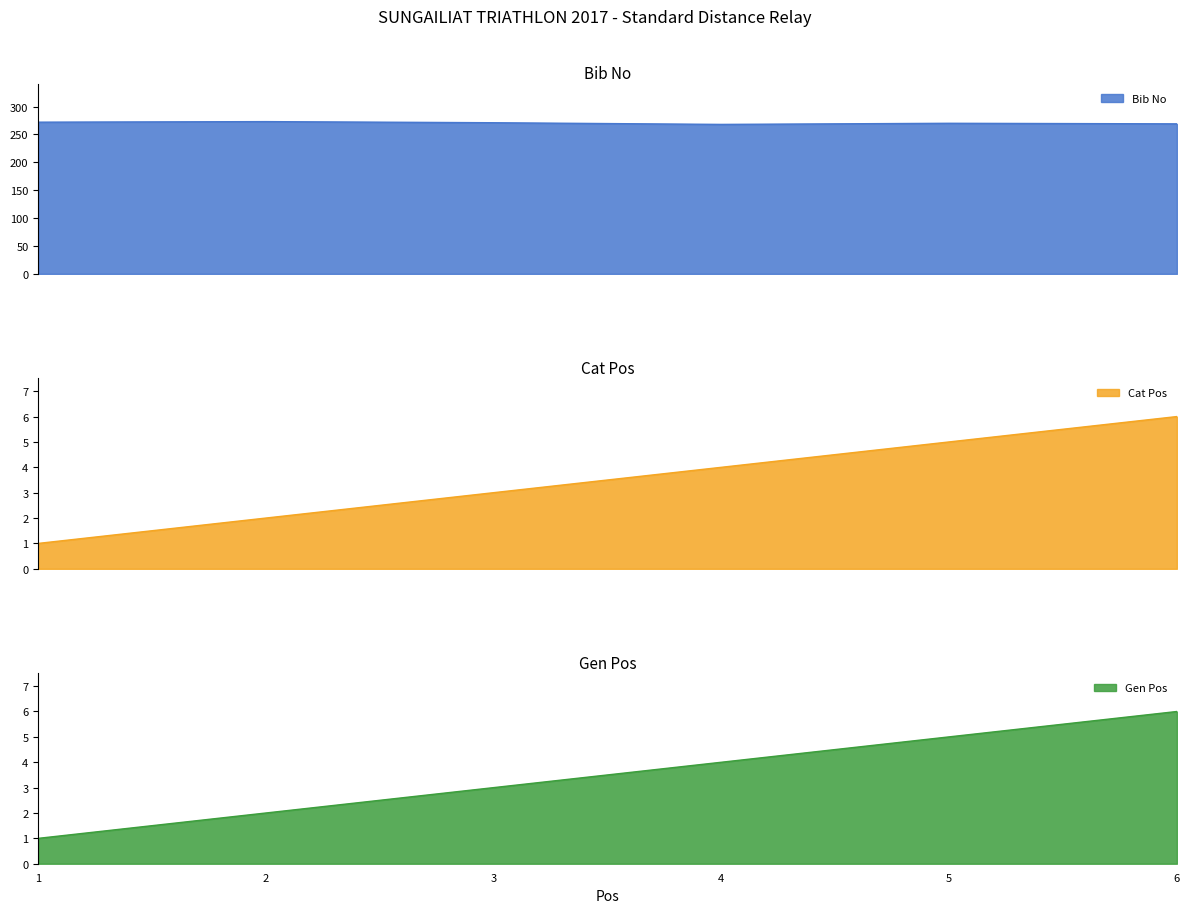

At which label is Bib No closest to 270?

5